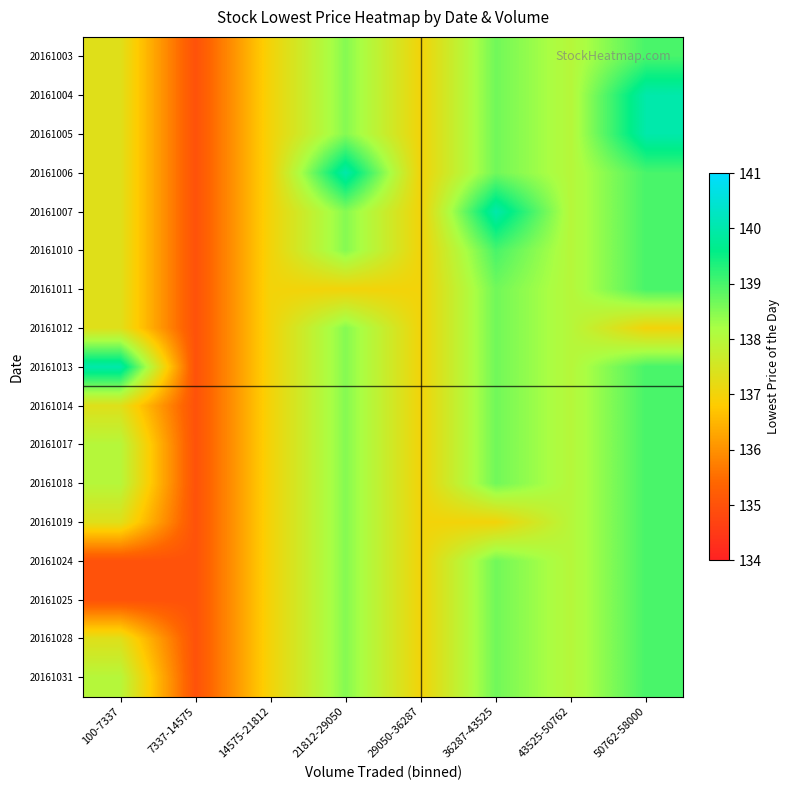

Reading left to right, what are all the values shown in this chart?

20161003: 100-7337=137.3	7337-14575=135.0	14575-21812=137.0	21812-29050=138.5	29050-36287=137.0	36287-43525=138.7	43525-50762=138.0	50762-58000=139.0
20161004: 100-7337=137.3	7337-14575=135.0	14575-21812=137.0	21812-29050=138.5	29050-36287=137.0	36287-43525=138.7	43525-50762=138.0	50762-58000=140.0
20161005: 100-7337=137.3	7337-14575=135.0	14575-21812=137.0	21812-29050=138.5	29050-36287=137.0	36287-43525=138.7	43525-50762=138.0	50762-58000=140.0
20161006: 100-7337=137.3	7337-14575=135.0	14575-21812=137.0	21812-29050=140.0	29050-36287=137.0	36287-43525=138.7	43525-50762=138.0	50762-58000=139.0
20161007: 100-7337=137.3	7337-14575=135.0	14575-21812=137.0	21812-29050=138.5	29050-36287=137.0	36287-43525=140.0	43525-50762=138.0	50762-58000=139.0
20161010: 100-7337=137.3	7337-14575=135.0	14575-21812=137.0	21812-29050=138.5	29050-36287=137.0	36287-43525=139.0	43525-50762=138.0	50762-58000=139.0
20161011: 100-7337=137.3	7337-14575=135.0	14575-21812=137.0	21812-29050=137.0	29050-36287=137.0	36287-43525=138.7	43525-50762=138.0	50762-58000=139.0
20161012: 100-7337=137.3	7337-14575=135.0	14575-21812=137.0	21812-29050=138.5	29050-36287=137.0	36287-43525=138.7	43525-50762=138.0	50762-58000=137.0
20161013: 100-7337=140.0	7337-14575=135.0	14575-21812=137.0	21812-29050=138.5	29050-36287=137.0	36287-43525=138.7	43525-50762=138.0	50762-58000=139.0
20161014: 100-7337=137.3	7337-14575=135.0	14575-21812=137.0	21812-29050=138.5	29050-36287=137.0	36287-43525=138.7	43525-50762=138.0	50762-58000=139.0
20161017: 100-7337=138.0	7337-14575=135.0	14575-21812=137.0	21812-29050=138.5	29050-36287=137.0	36287-43525=138.7	43525-50762=138.0	50762-58000=139.0
20161018: 100-7337=138.0	7337-14575=135.0	14575-21812=137.0	21812-29050=138.5	29050-36287=137.0	36287-43525=138.7	43525-50762=138.0	50762-58000=139.0
20161019: 100-7337=137.3	7337-14575=135.0	14575-21812=137.0	21812-29050=138.5	29050-36287=137.0	36287-43525=137.0	43525-50762=138.0	50762-58000=139.0
20161024: 100-7337=135.0	7337-14575=135.0	14575-21812=137.0	21812-29050=138.5	29050-36287=137.0	36287-43525=138.7	43525-50762=138.0	50762-58000=139.0
20161025: 100-7337=135.0	7337-14575=135.0	14575-21812=137.0	21812-29050=138.5	29050-36287=137.0	36287-43525=138.7	43525-50762=138.0	50762-58000=139.0
20161028: 100-7337=137.3	7337-14575=135.0	14575-21812=137.0	21812-29050=138.5	29050-36287=137.0	36287-43525=138.7	43525-50762=138.0	50762-58000=139.0
20161031: 100-7337=138.0	7337-14575=135.0	14575-21812=137.0	21812-29050=138.5	29050-36287=137.0	36287-43525=138.7	43525-50762=138.0	50762-58000=139.0